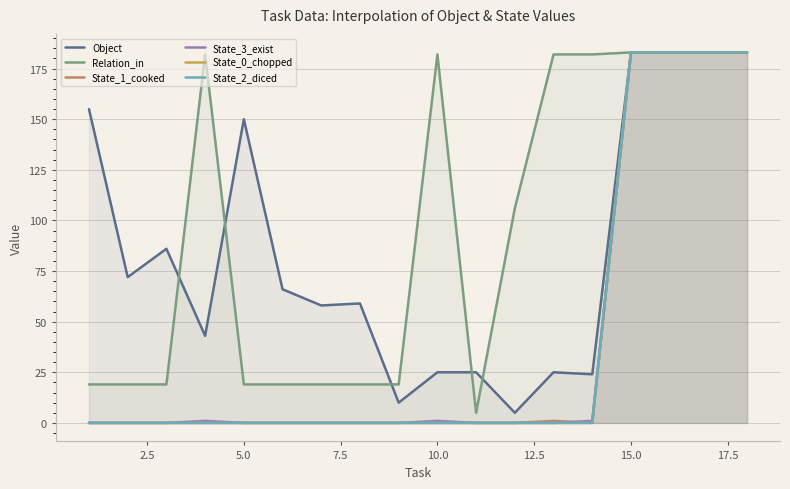

True or false: State_2_diced and Object cross at least once.

False